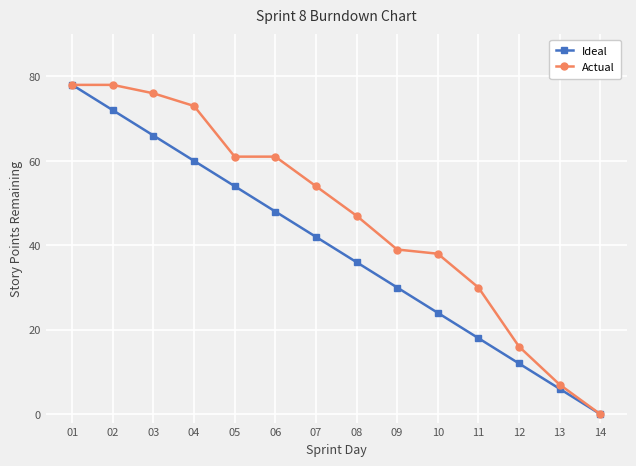

Which series changed the most between 01 and 06?

Ideal